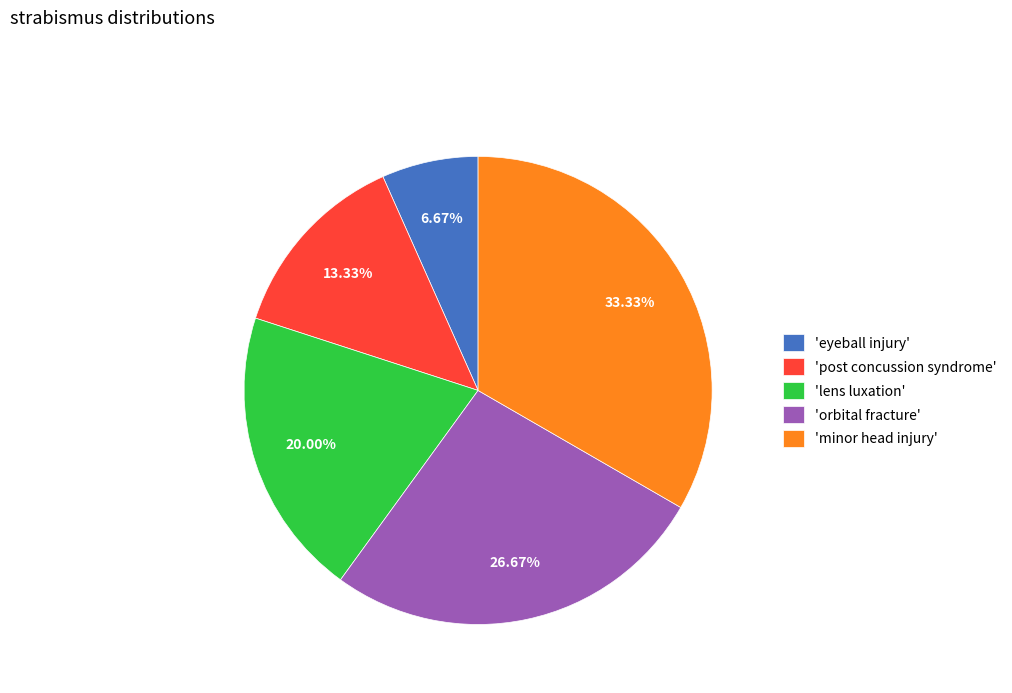

Is there a majority slice in this chart?

No